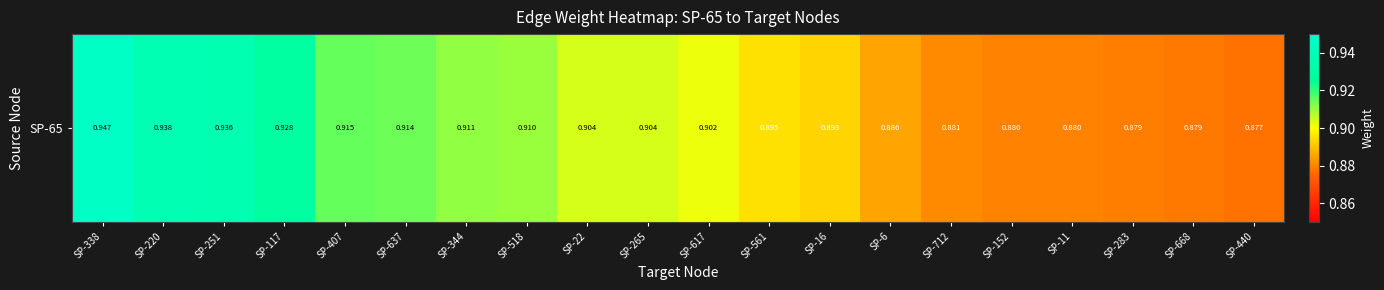

What is the minimum value shown in the chart?

0.9